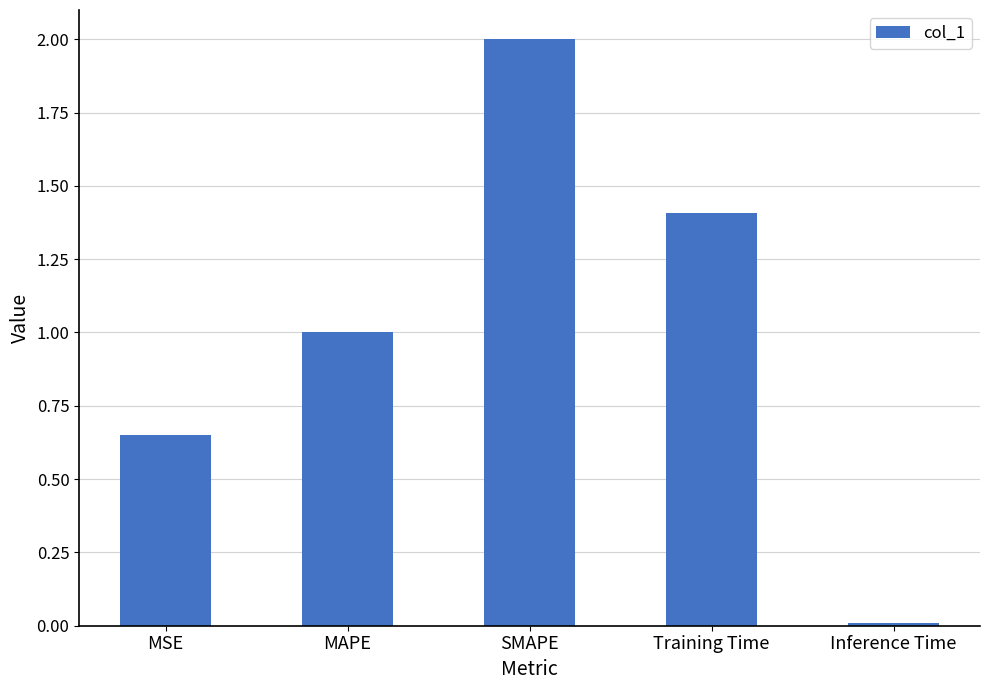

What is the change in value from MSE to MAPE?

+0.3